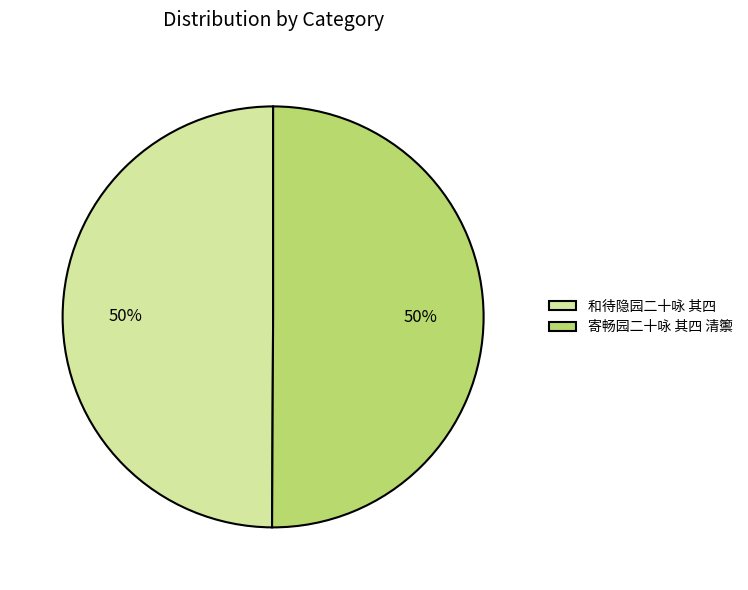

What is the ratio of the value at 寄畅园二十咏 其四 清籞 to the value at 和待隐园二十咏 其四?

1.0